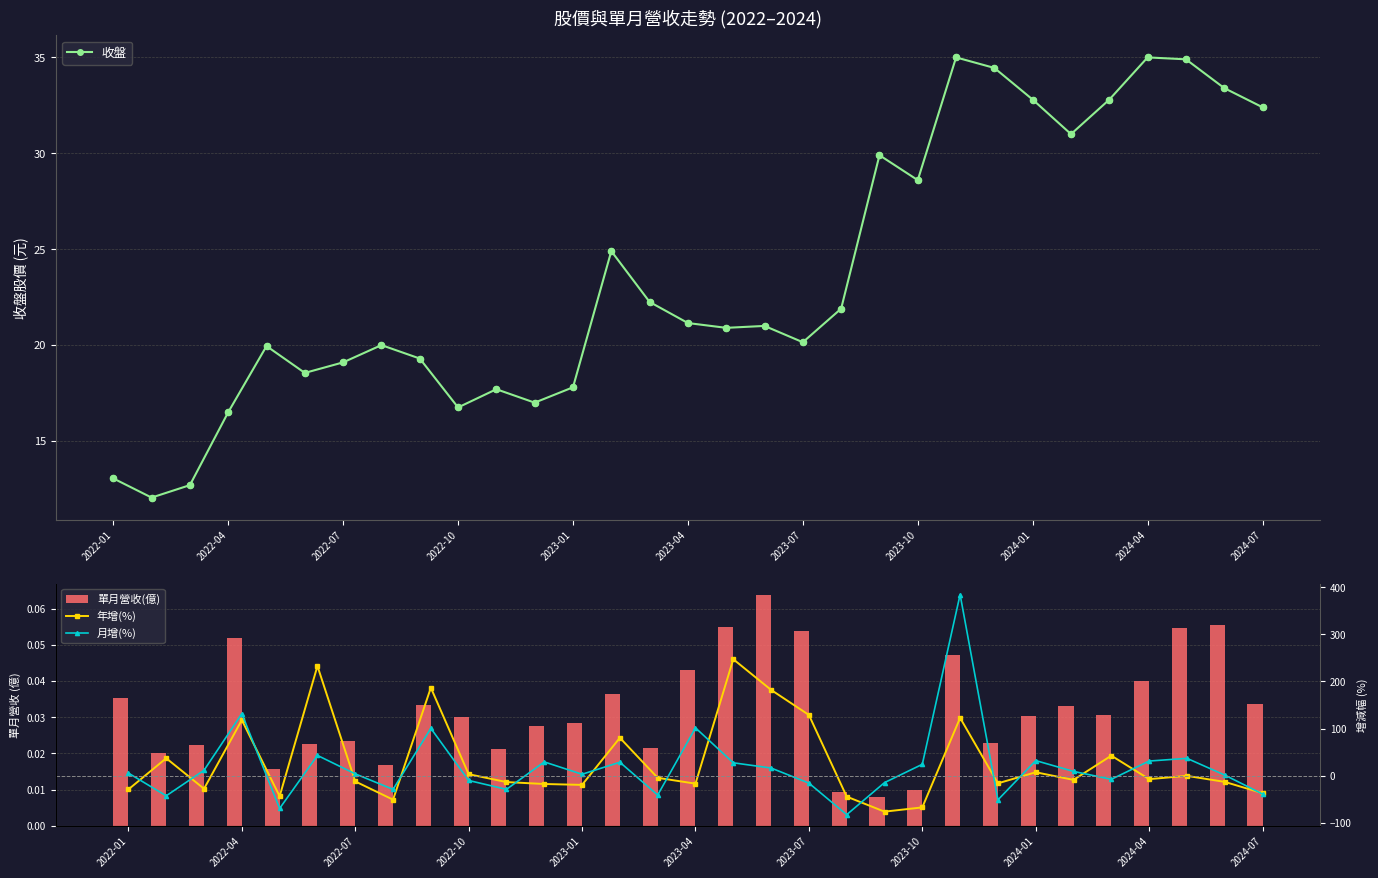

Which series reaches the maximum Y coordinate?

月增(%)